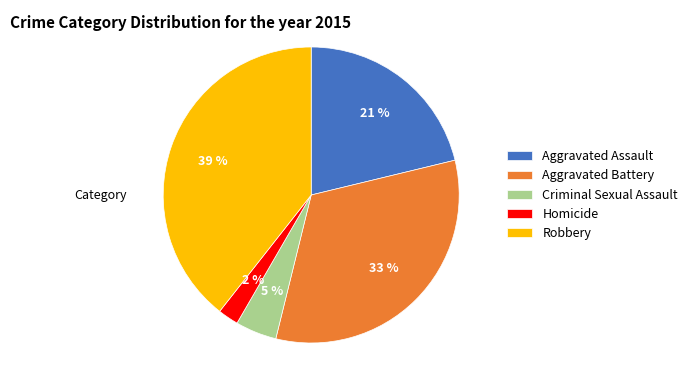

How many slices are in this pie chart?

5